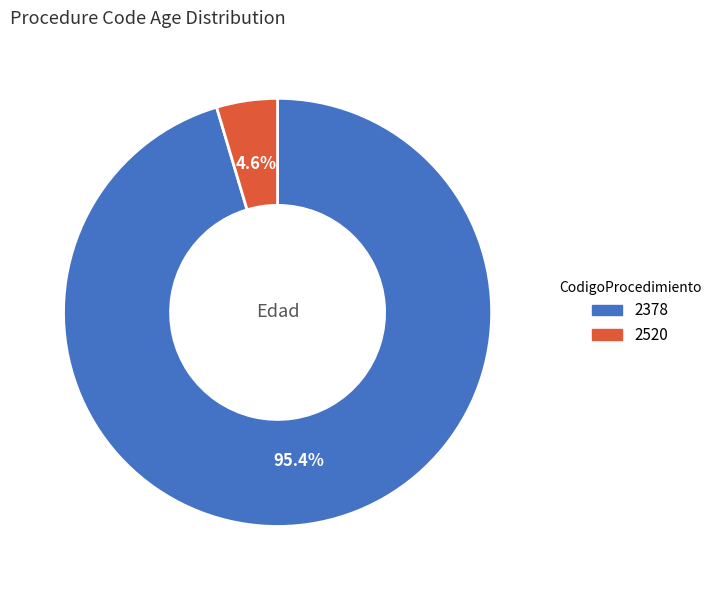

Is there any slice that represents more than half of the pie?

Yes